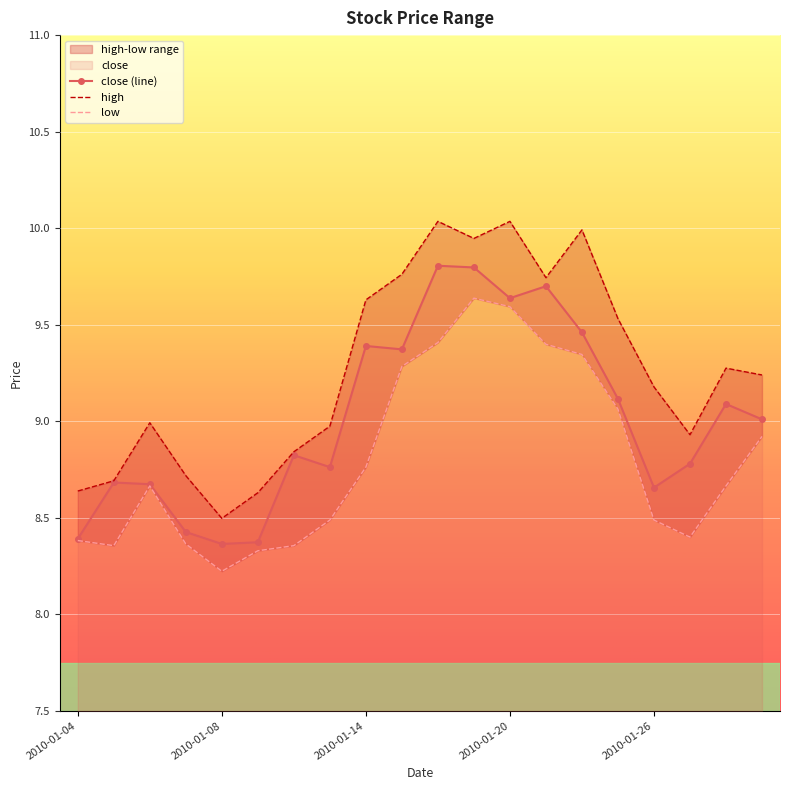

Which series has the largest total across all categories?

high